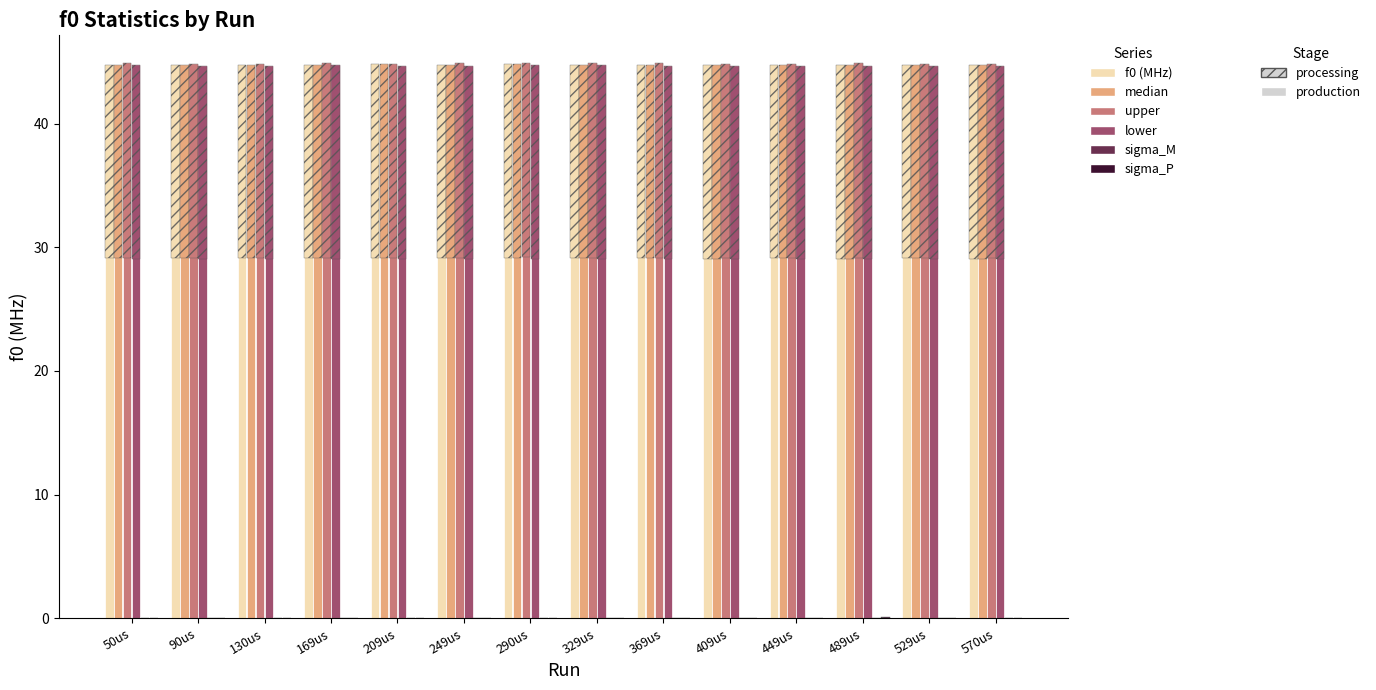

Does the chart contain any negative values?

No